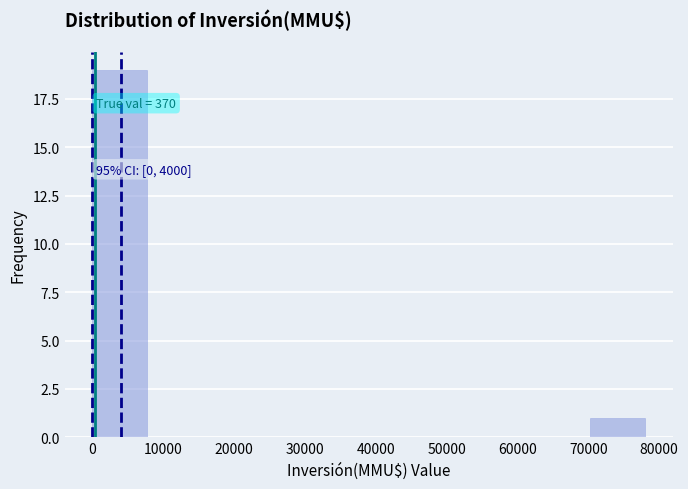

Over which range of the x-axis is the bar tallest?

0 to 7800